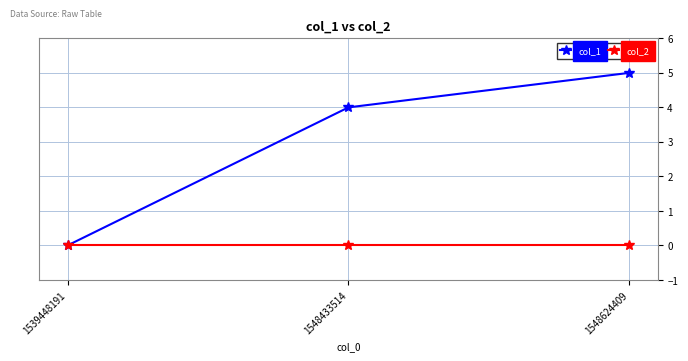

Is the value of col_2 at 1548624409 greater than the value of col_1 at 1548624409?

No